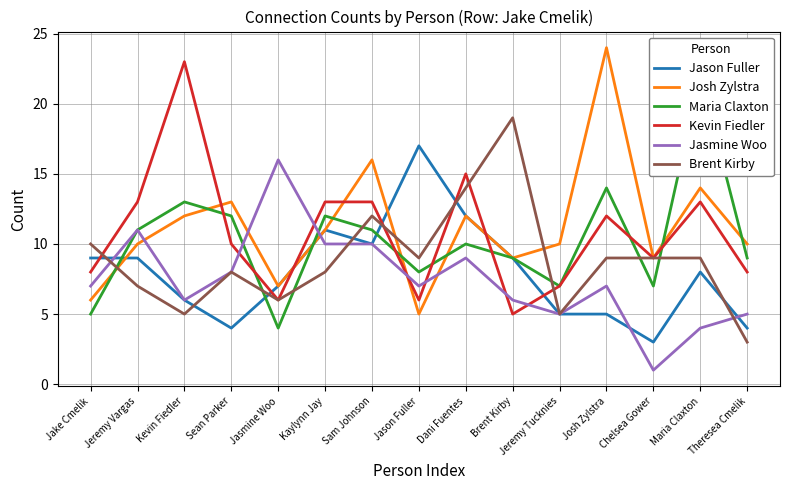

Which series ends up on top after the final intersection of Kevin Fiedler and Brent Kirby?

Kevin Fiedler